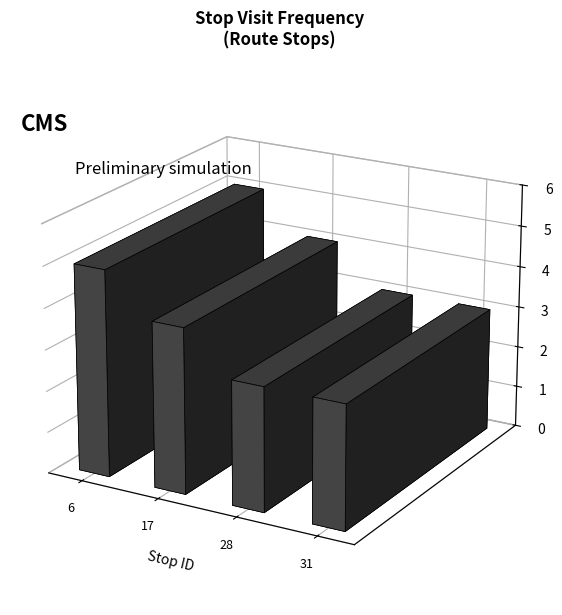

At which label does the data first exceed 4?

6